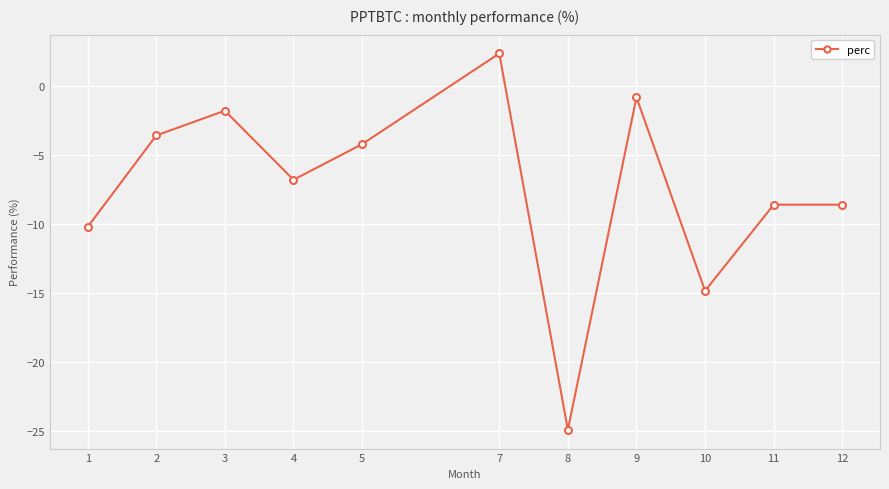

Is it true that the value at 8 is -7.1?

False